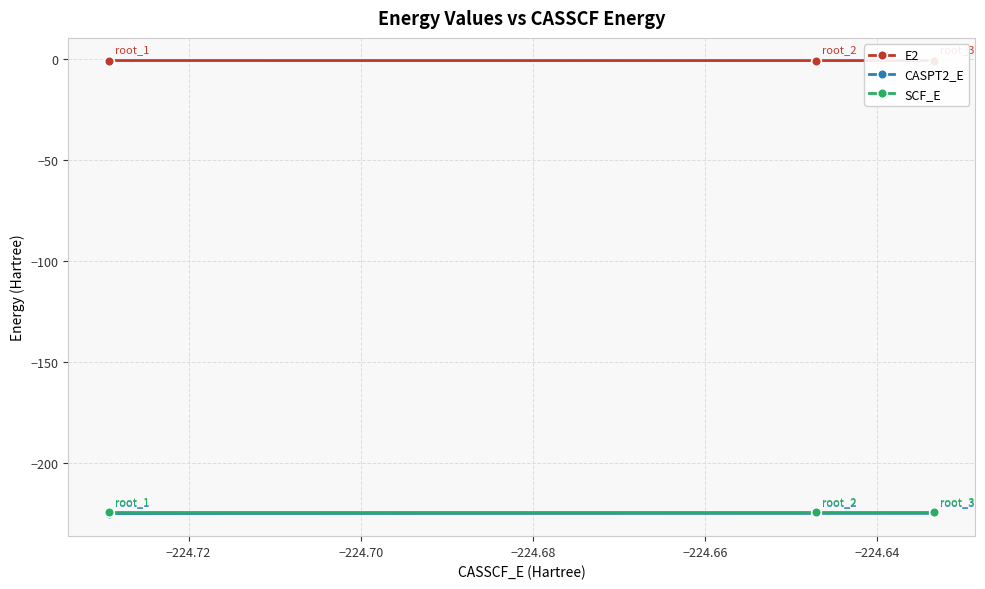

Which series has the largest total across all categories?

E2